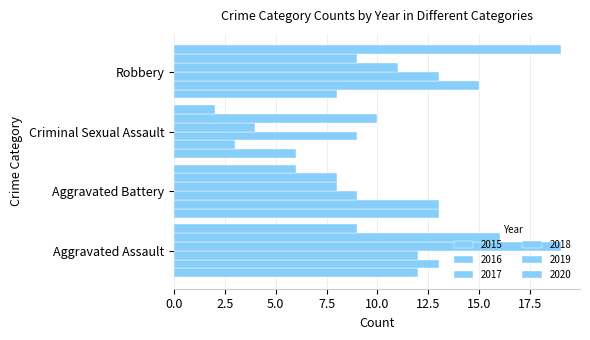

Reading right to left, extract all data points from this chart.

2015: 8	6	13	12
2016: 15	3	13	13
2017: 13	9	9	12
2018: 11	4	8	19
2019: 9	10	8	16
2020: 19	2	6	9